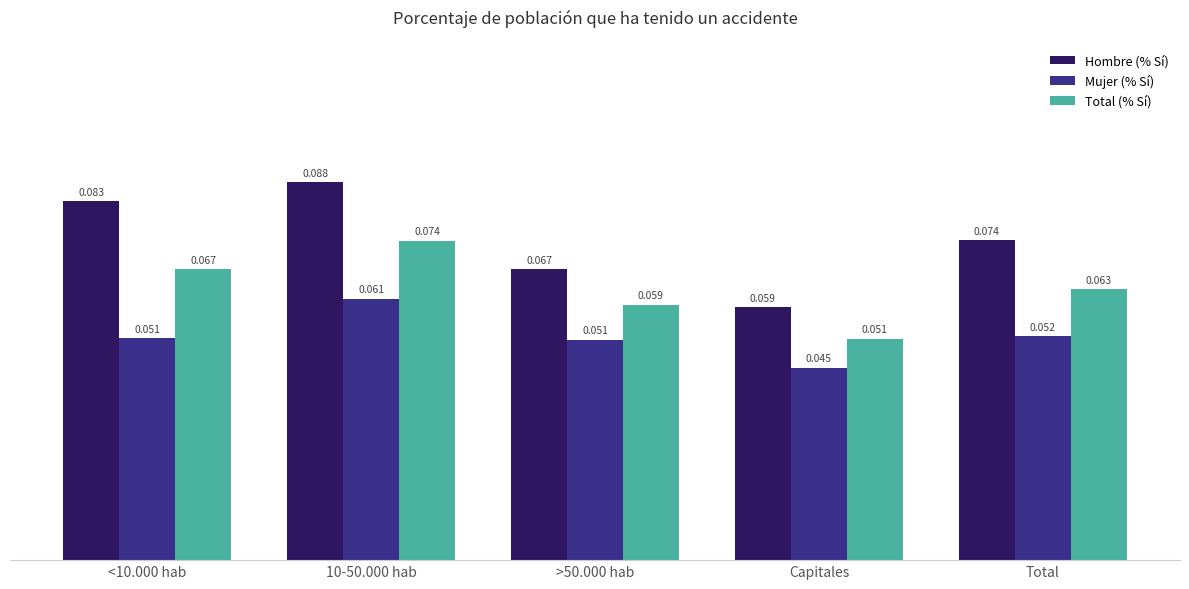

Rank the series at Total from highest to lowest value.

Hombre (% Sí), Total (% Sí), Mujer (% Sí)